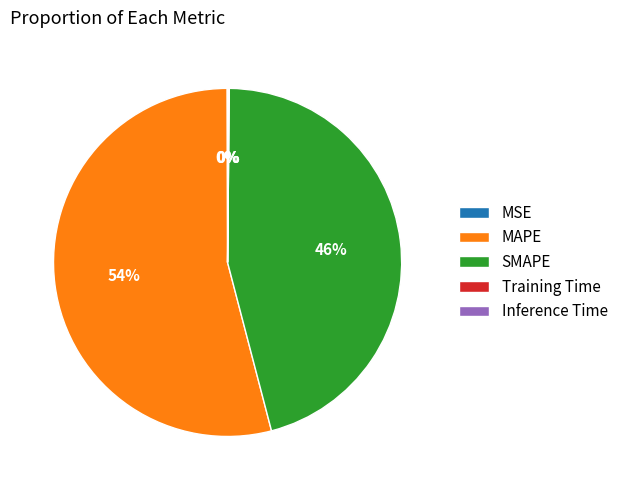

To the nearest percent, what is the average slice percentage?

20%